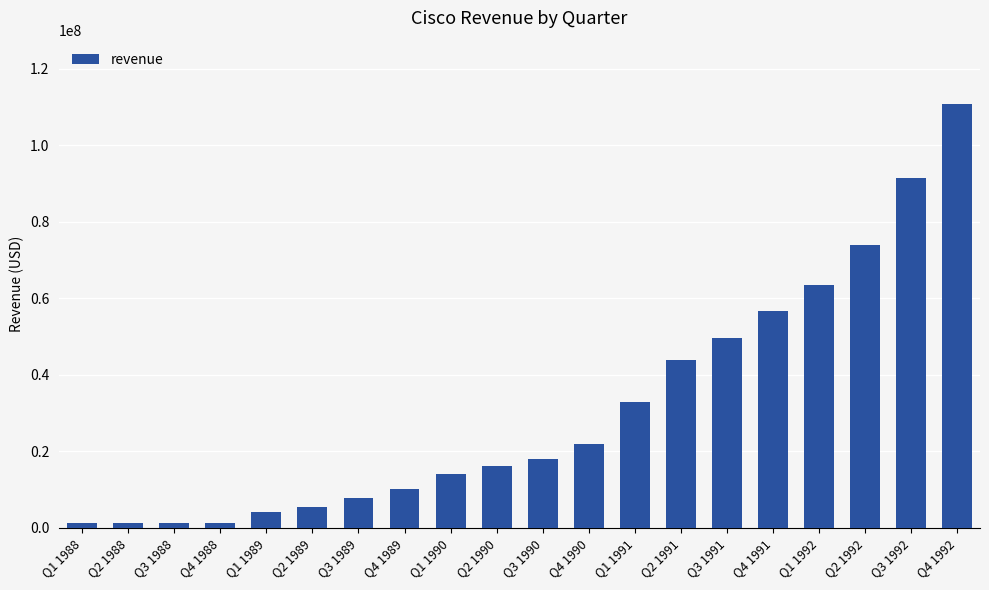

Which label corresponds to the largest value in the chart?

Q4 1992